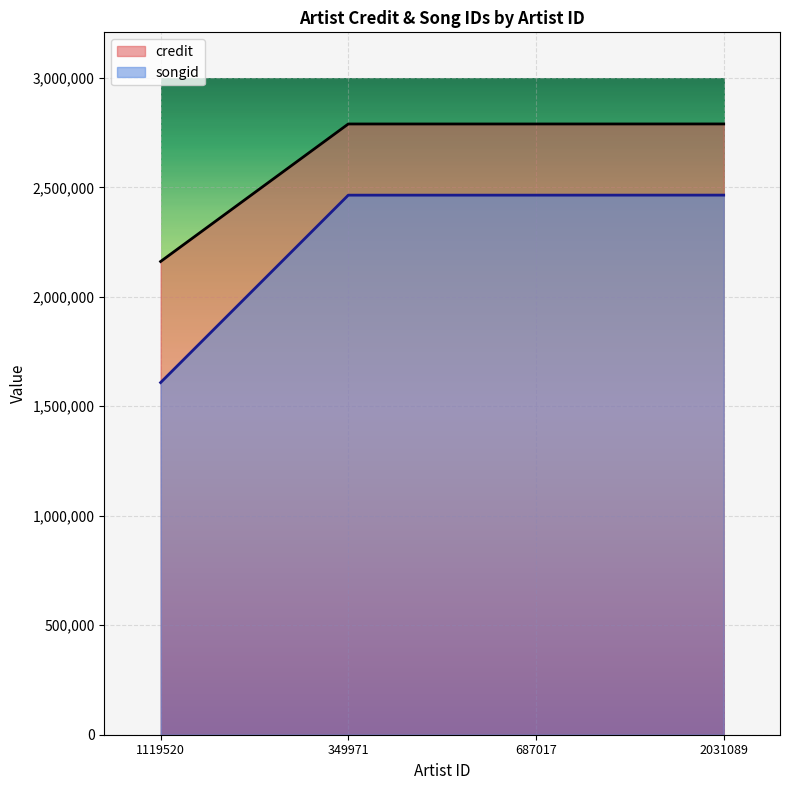

Which series has the largest total across all categories?

credit